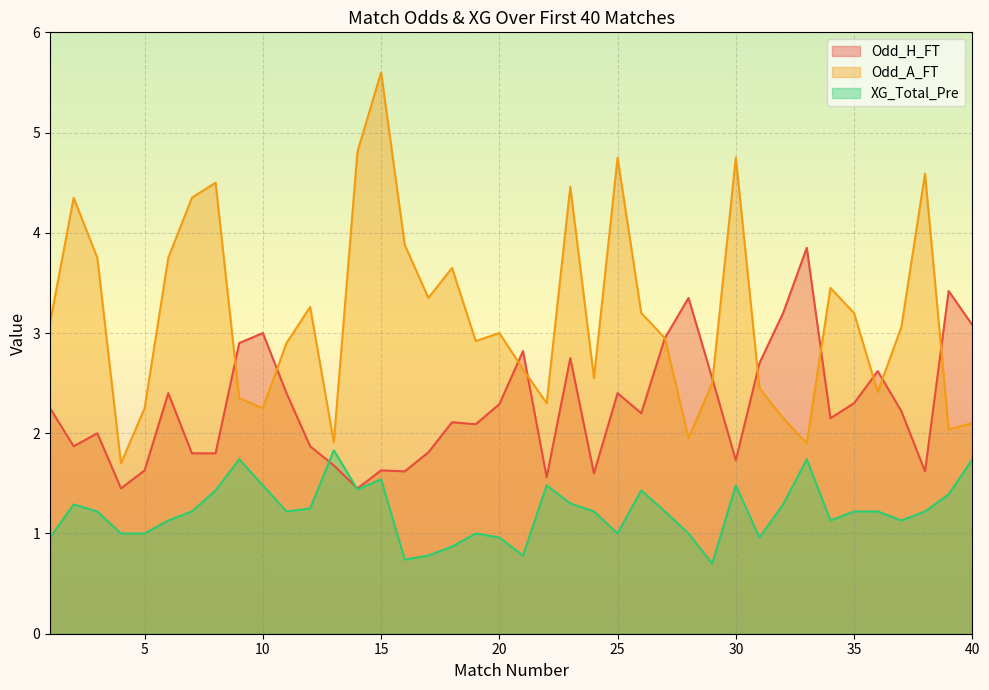

Is it true that XG_Total_Pre equals 1.5 at 10?

True